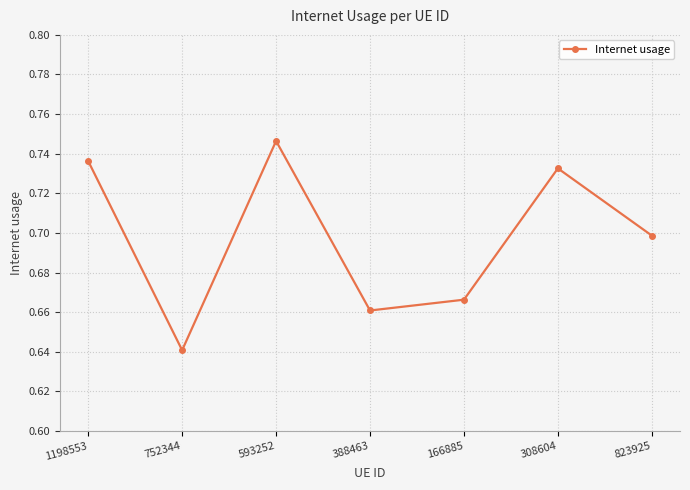

At which category does the chart reach its minimum across all series?

752344